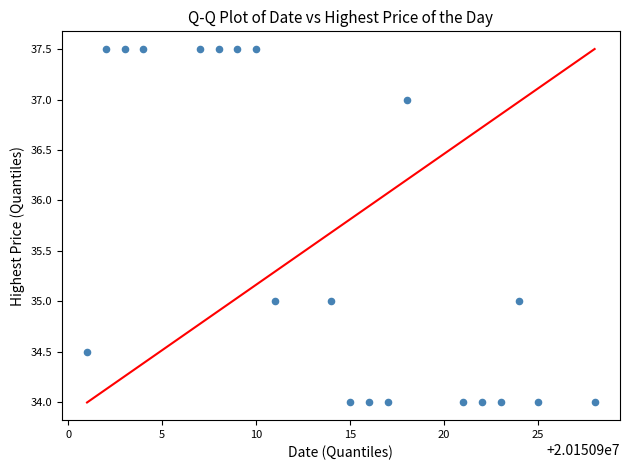

What is the range of Y values (max minus min)?

3.5